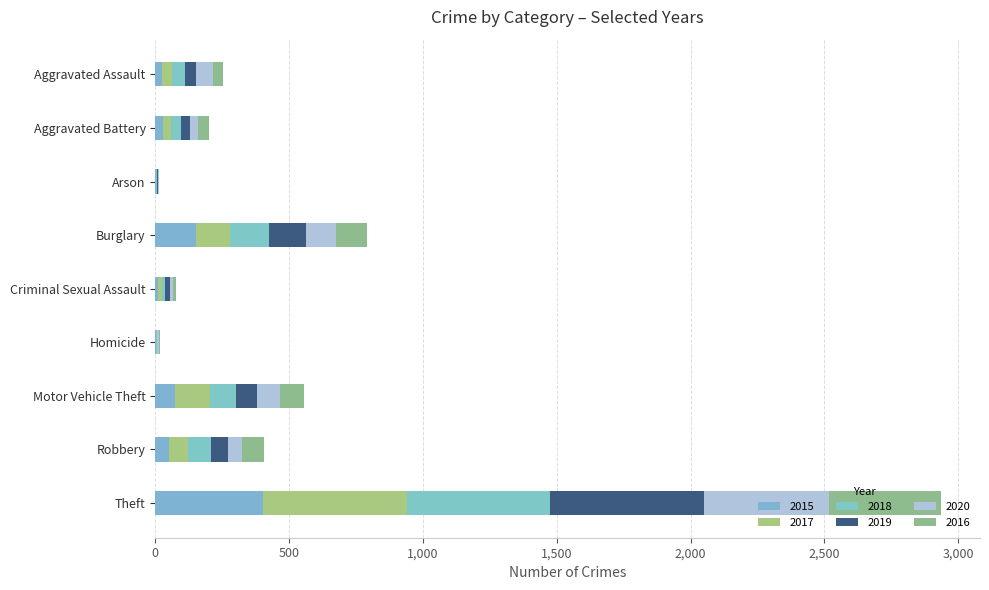

What is the difference between the 2020 values at Arson and Homicide?

1